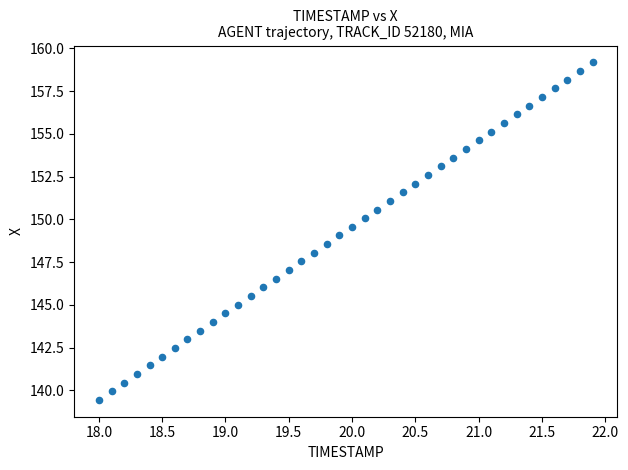

What is the range of X values (max minus min)?

3.9